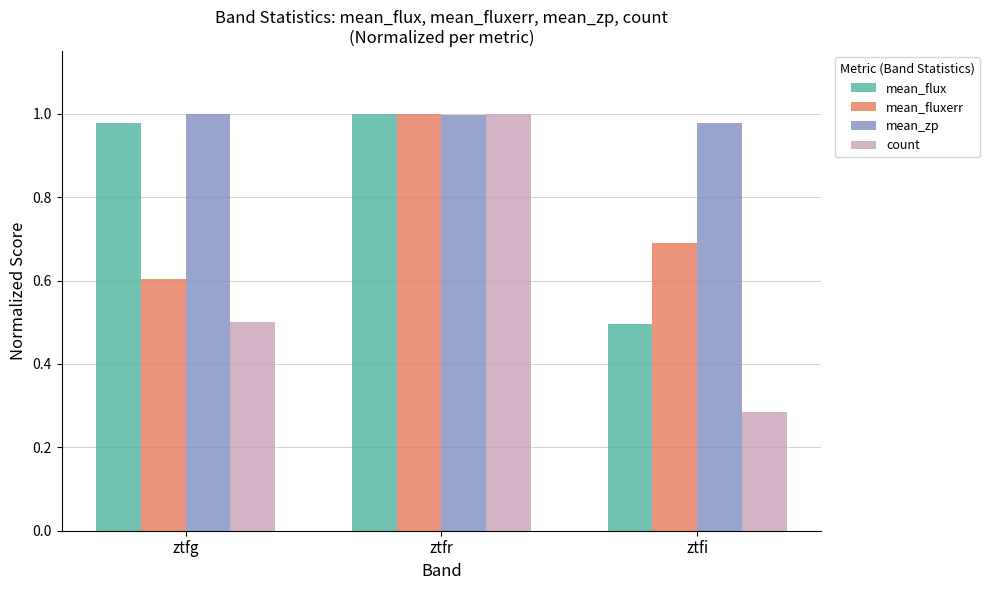

Count the number of categories in the chart.

3